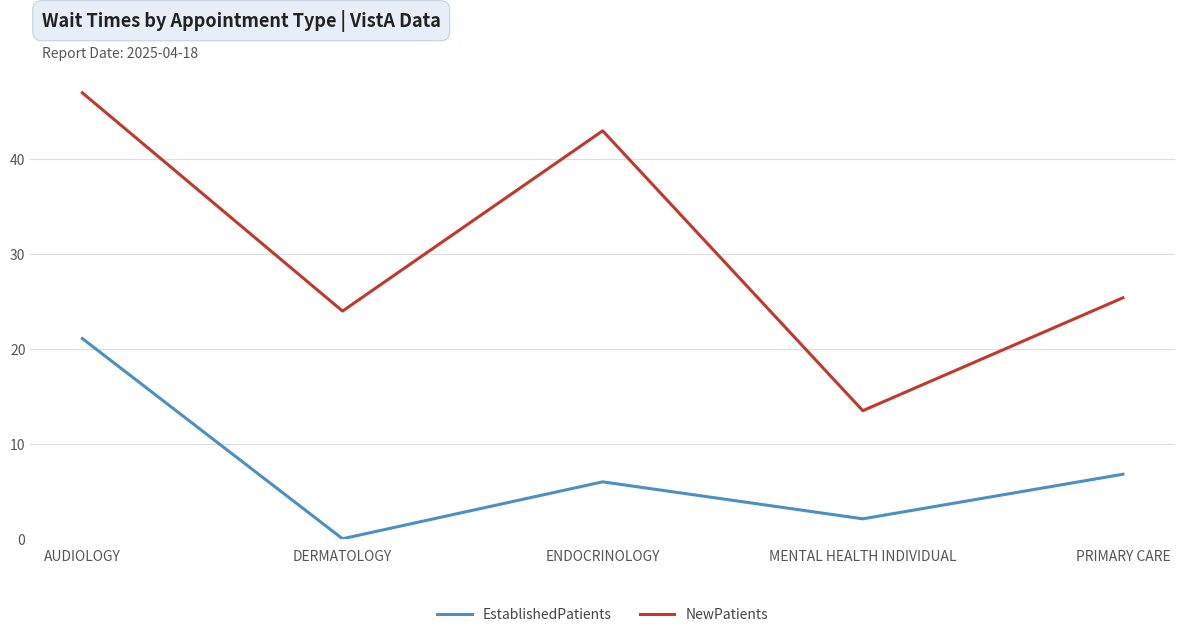

How many interior local peaks does the EstablishedPatients series have?

1